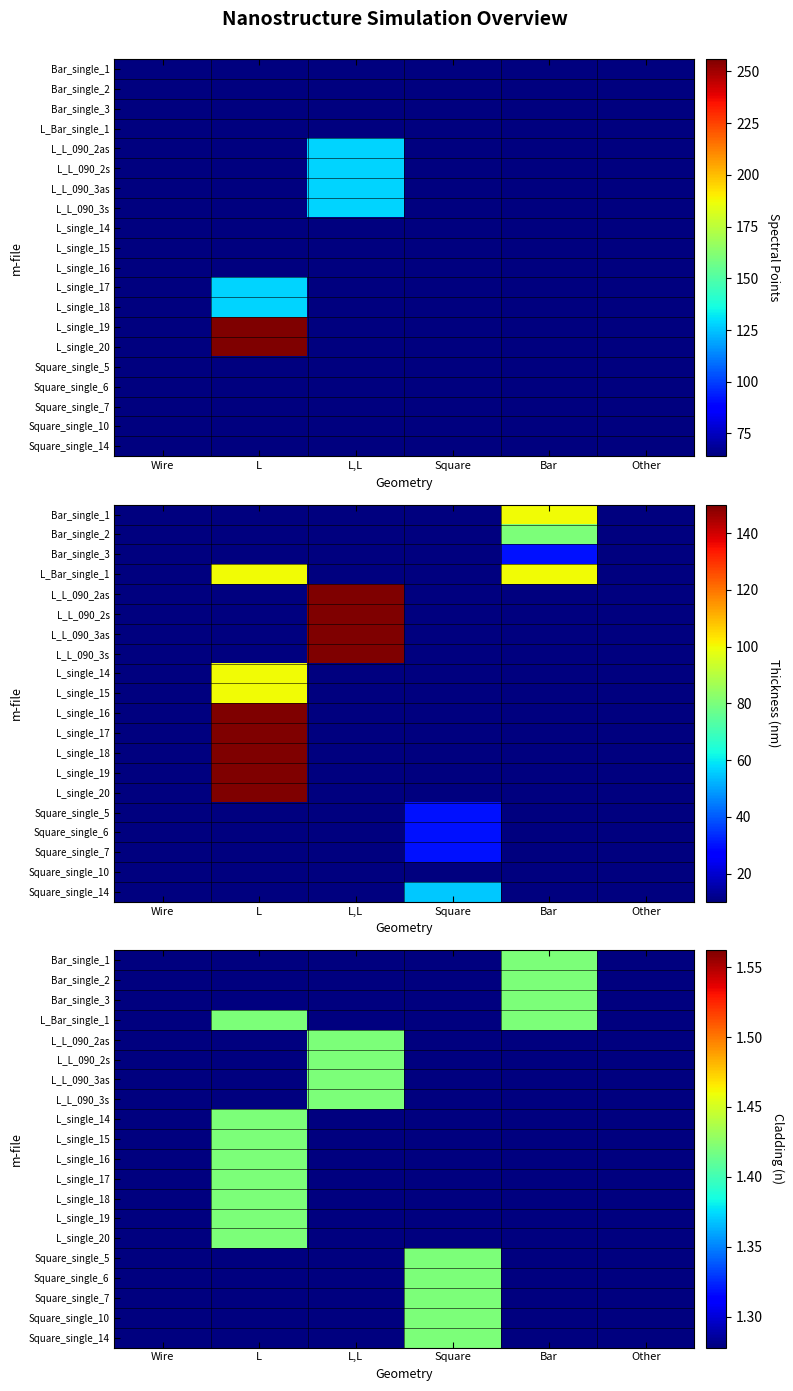

Is the value of Square_single_7 at Wire greater than the value of Bar_single_2 at Bar?

No